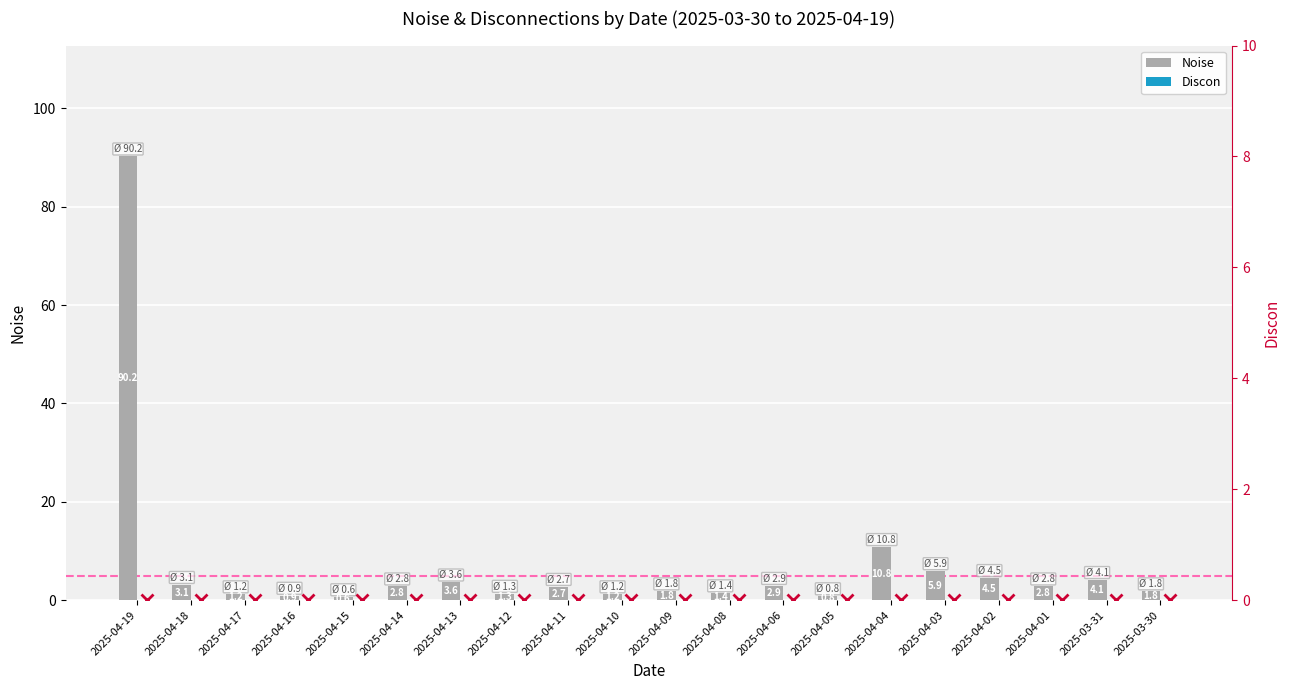

Is the value of Noise at 2025-03-31 greater than the value of Discon at 2025-04-10?

Yes